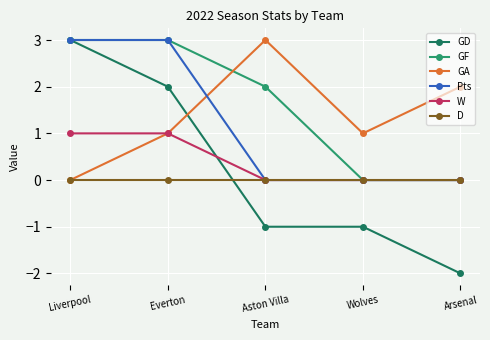

Which label corresponds to the smallest value in the chart?

Arsenal